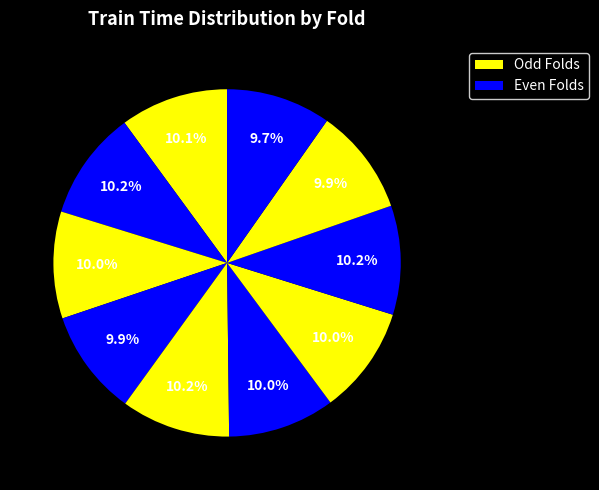

How many segments does this pie chart have?

10